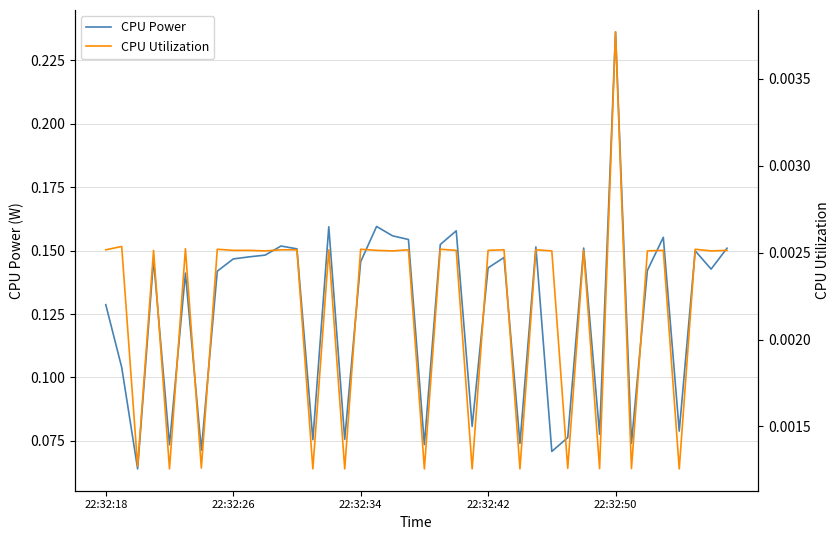

How many interior local peaks does the CPU Power series have?

12